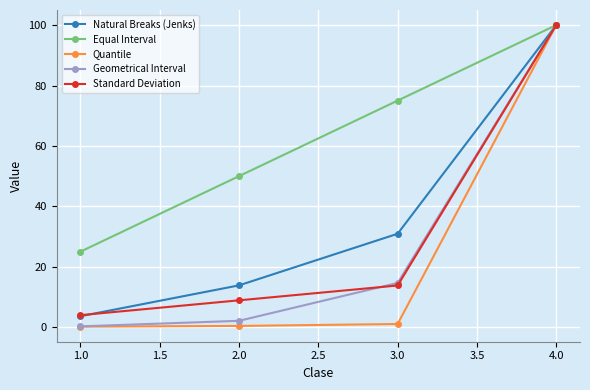

At which label is Standard Deviation closest to 52?

3.0